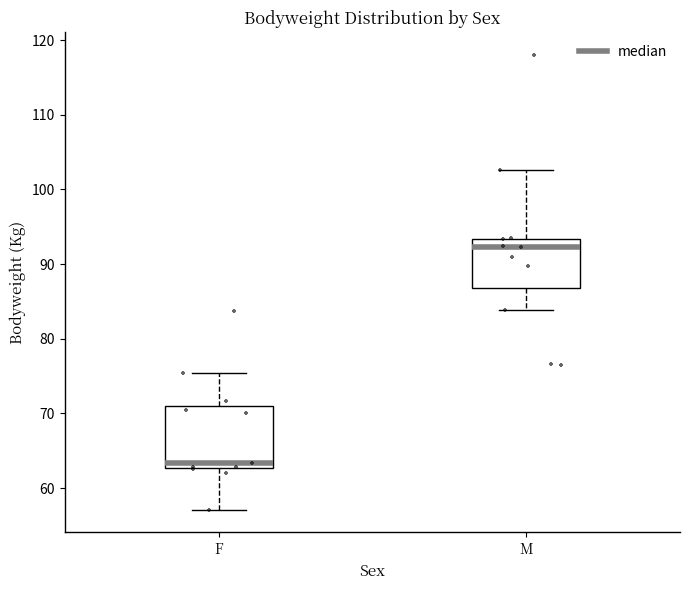

Comparing the boxes themselves (not the whiskers), which one is the tallest?

F